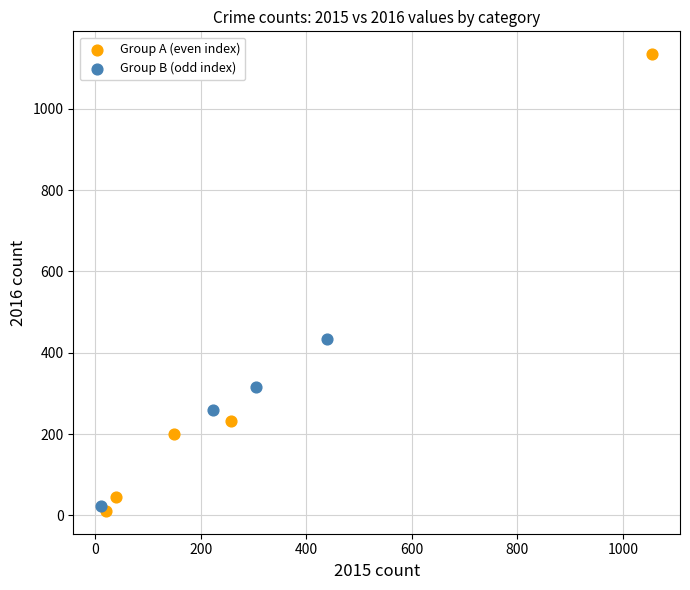

Which series contains the highest Y value?

Group A (even index)